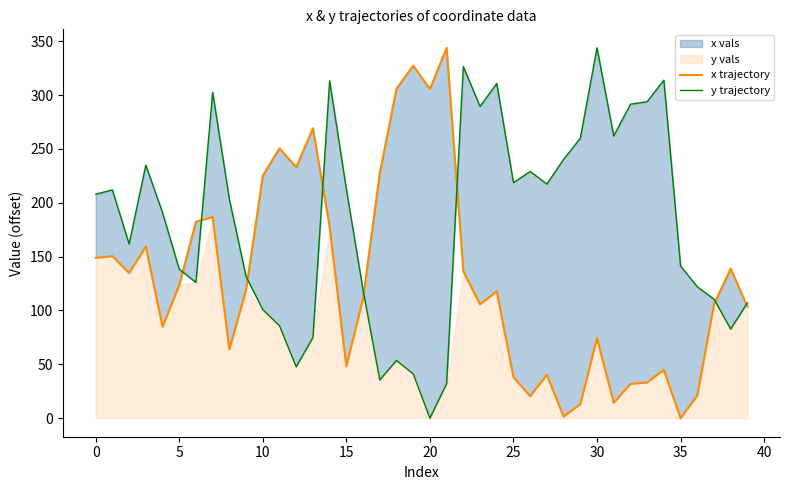

True or false: x trajectory has more than 0 interior local peaks.

True